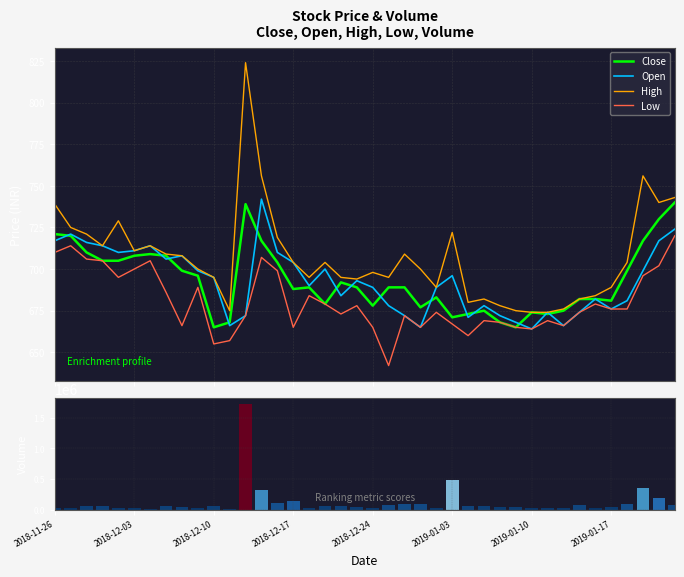

Is it true that High equals 218 at 24?

False